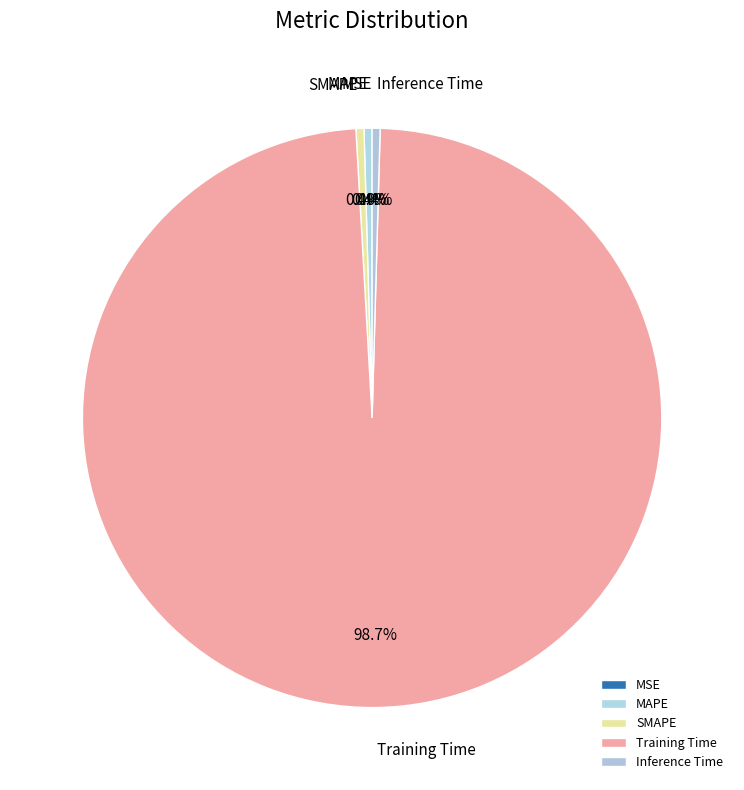

The MAPE slice represents 0% of the pie. True or false?

True